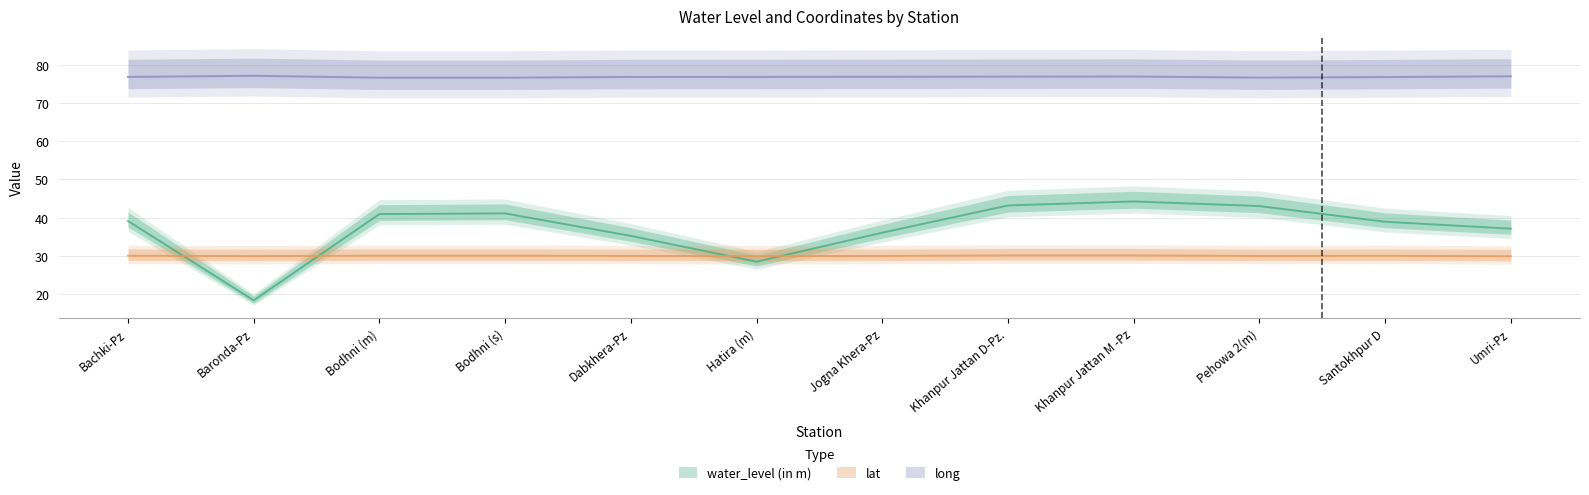

At which label is lat closest to 30?

Dabkhera-Pz